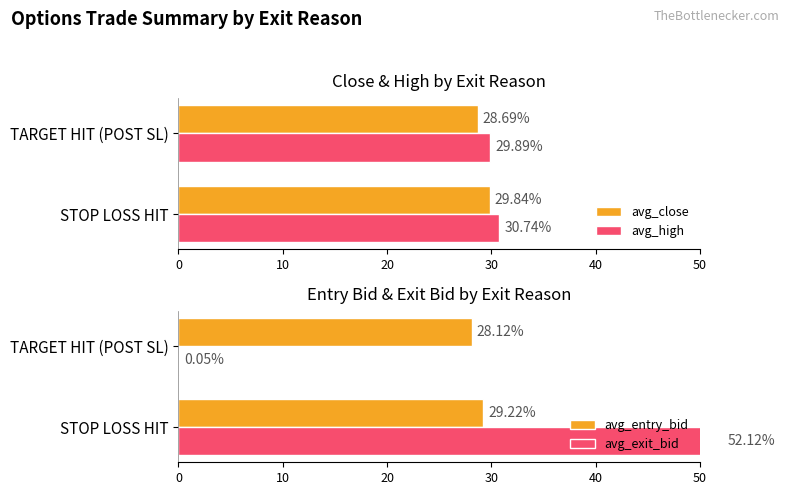

What is the average value of the avg_high series?

30.3